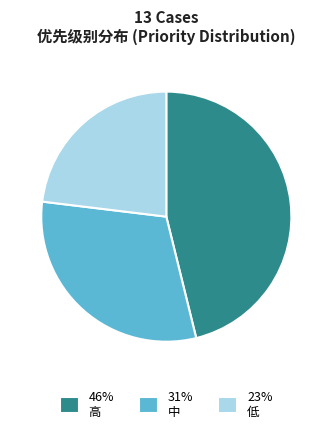

Is there a majority slice in this chart?

No